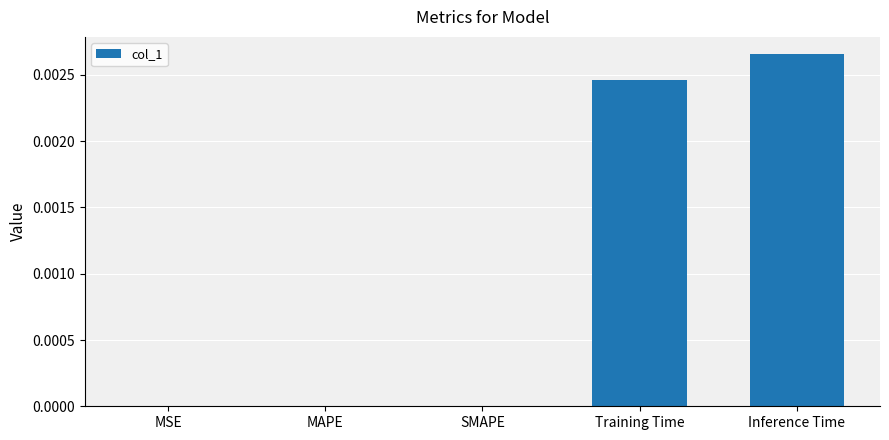

The chart shows a value of 0.0 at MAPE. True or false?

True